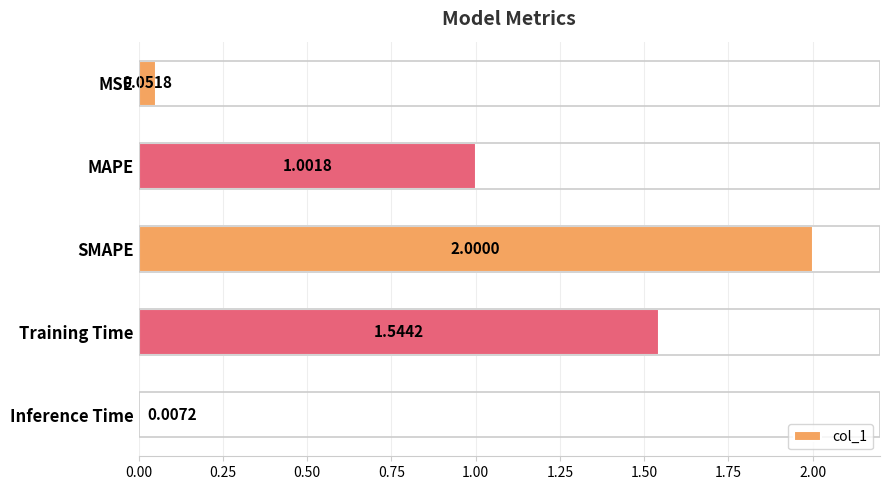

What is the difference between the maximum and minimum values?

2.0